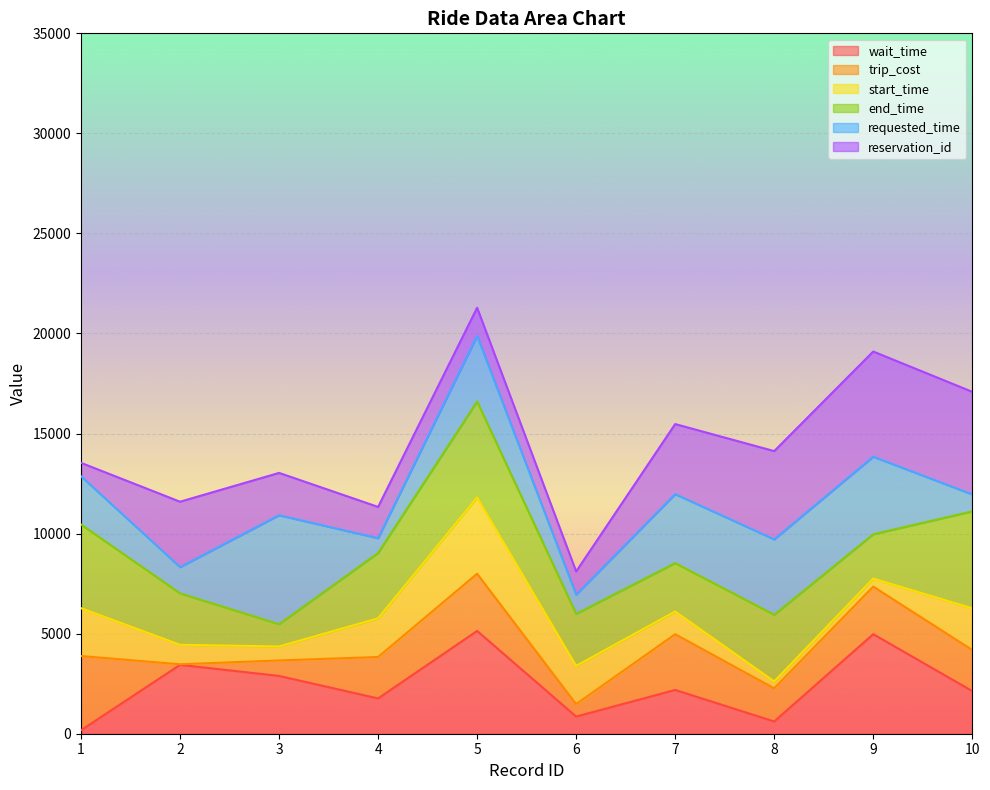

How many times do reservation_id and wait_time cross each other?

2